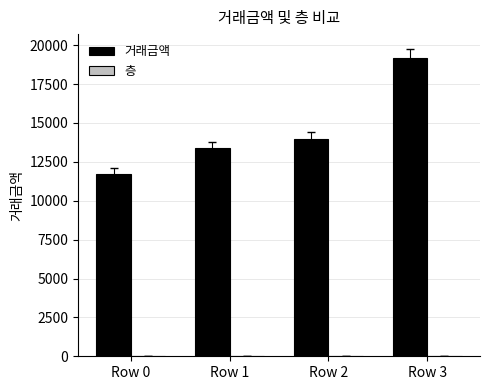

The value of 거래금액 at Row 1 is 21803. True or false?

False